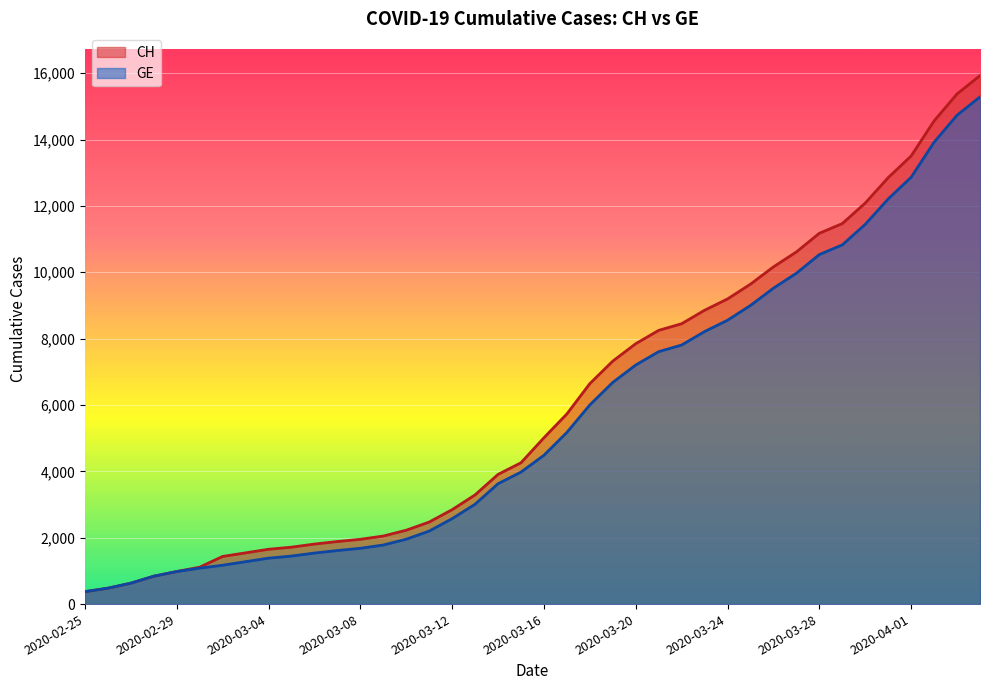

How many lines are shown in the chart?

2